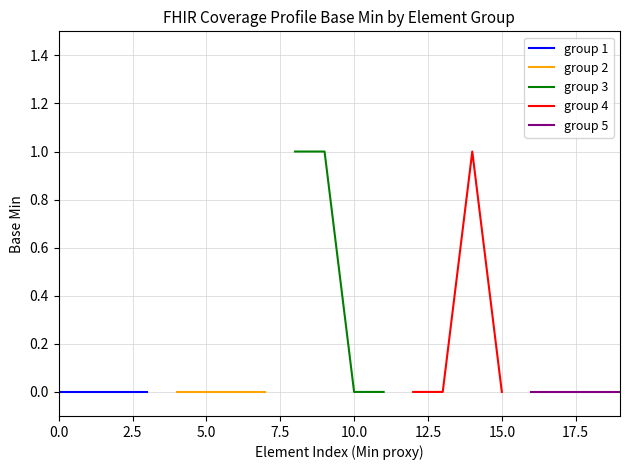

What is the highest value of the group 3 series?

1